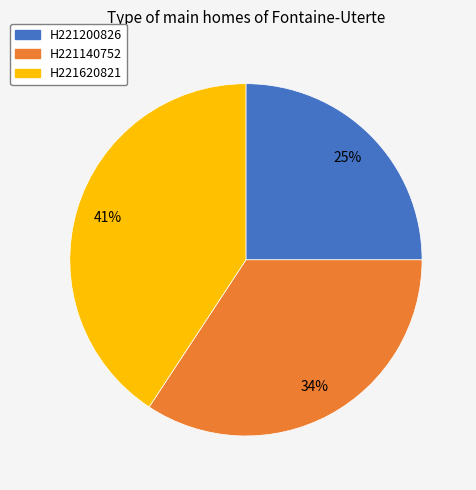

Is the sum of H221200826 and H221620821 greater than half?

Yes